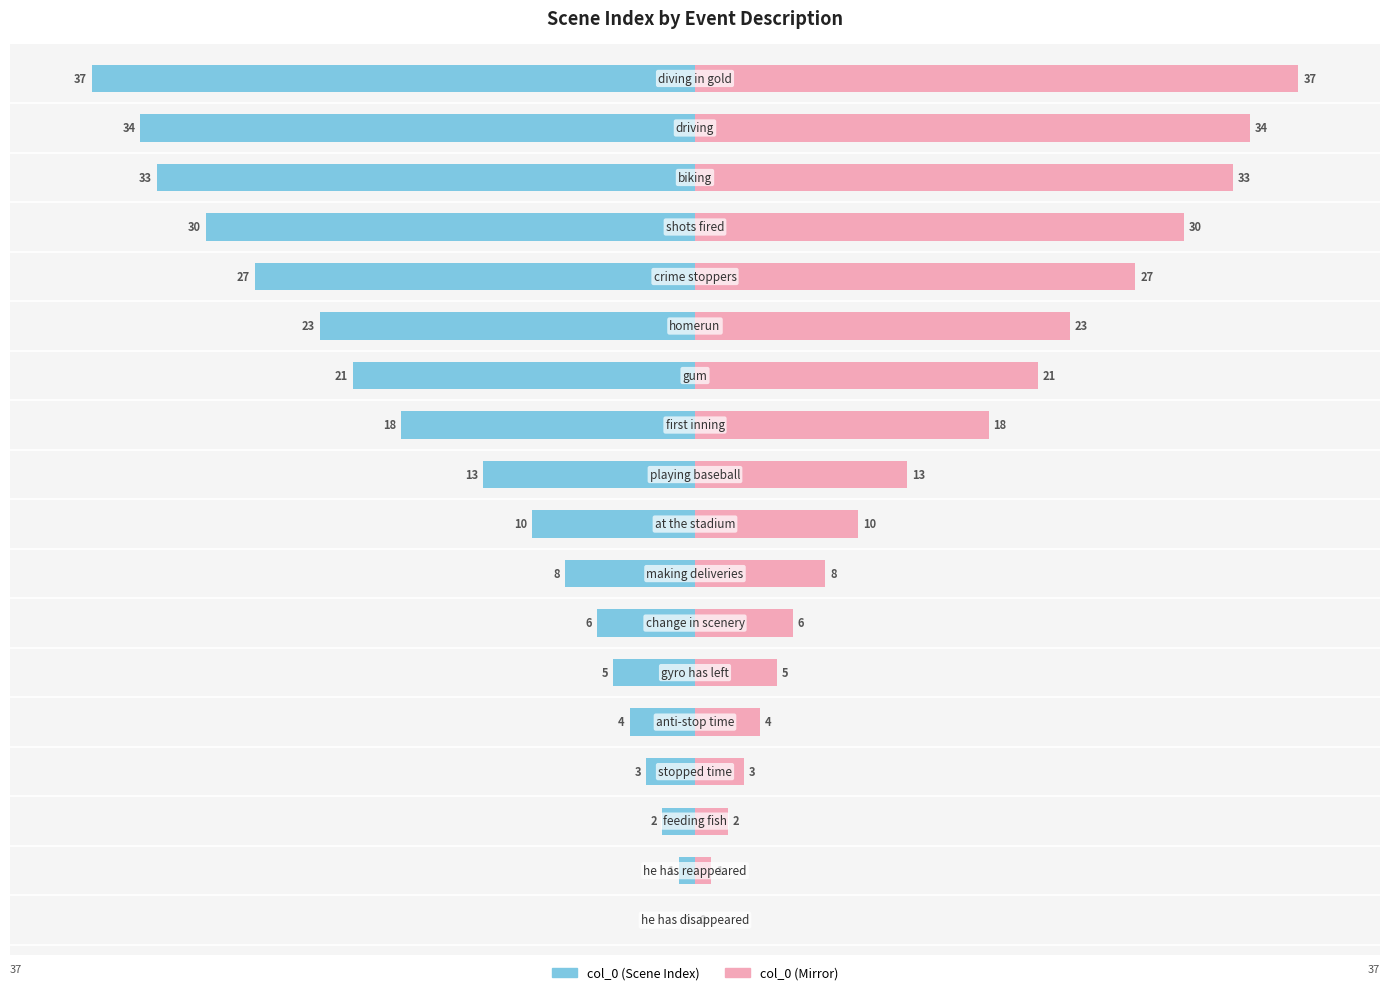

At 30, list the series in order from smallest to largest.

col_0 (left), col_0 (right)